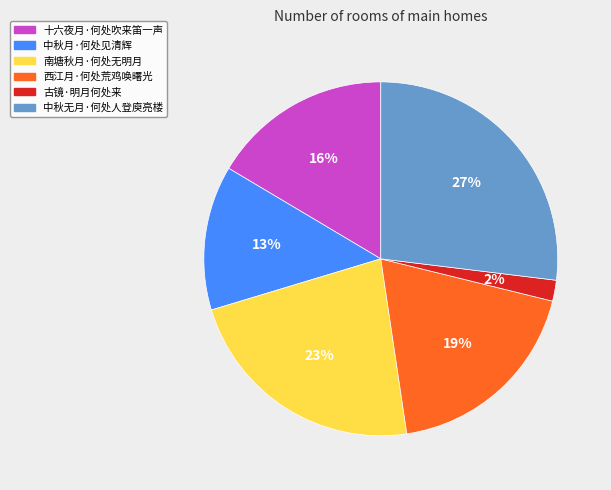

Do 中秋月·何处见清辉 and 中秋无月·何处人登庾亮楼 together represent more than half of the pie?

No